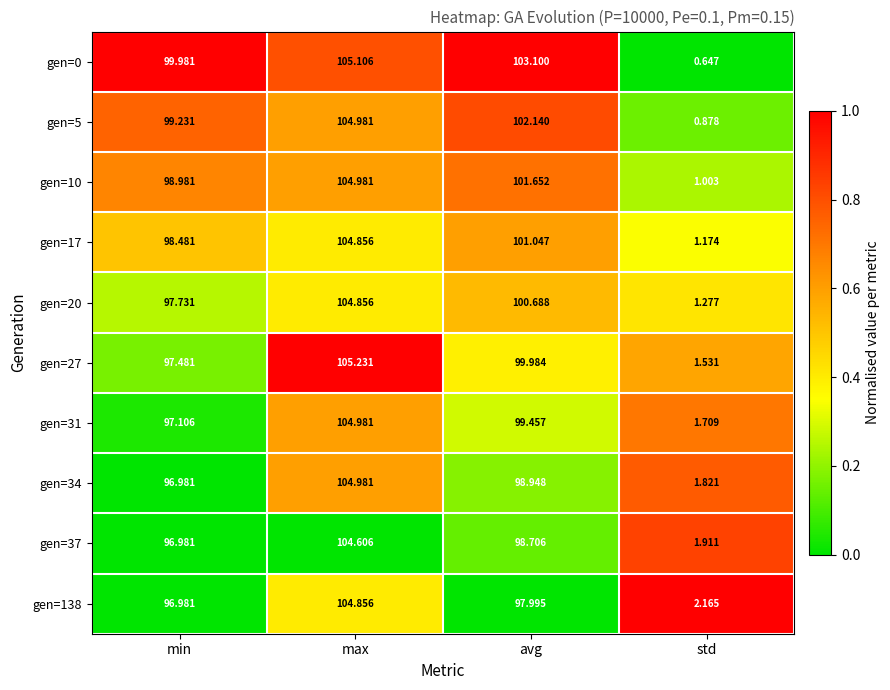

At which category is the sum across all series the highest?

max